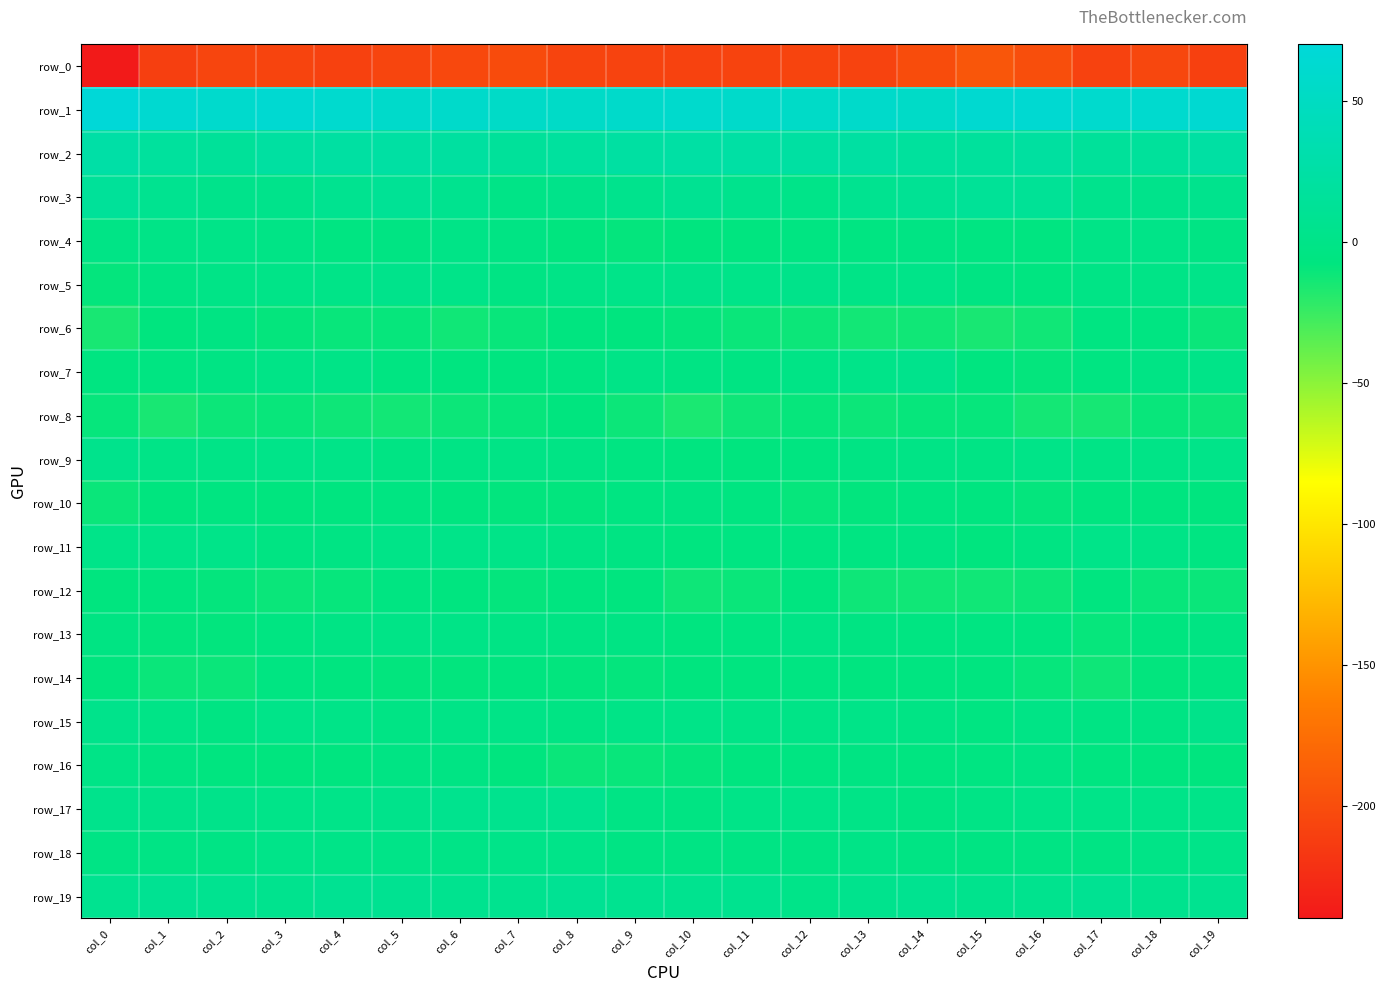

Read the row_18 value at col_15.

-4.1